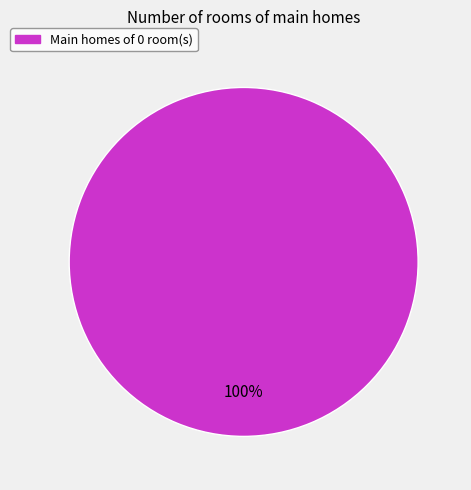

Does any single category account for the majority?

Yes